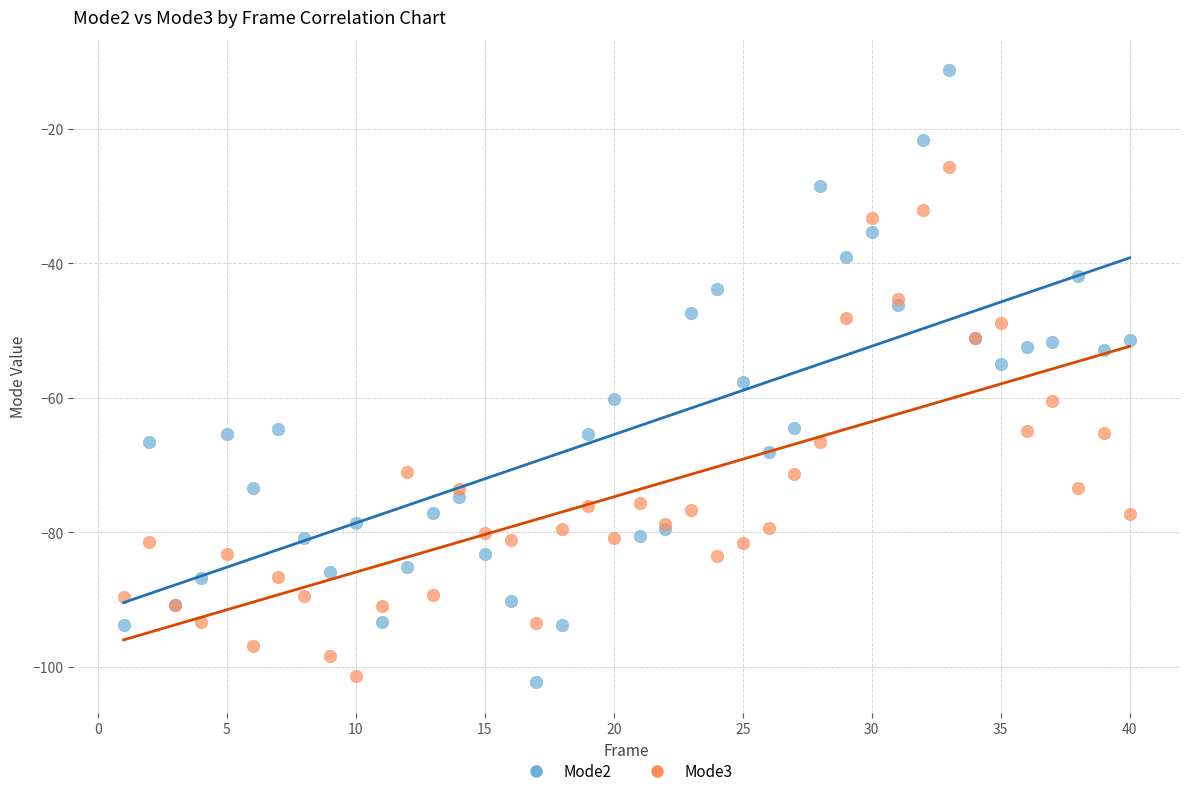

What is the X range (max minus min) for the scatter plot?

39.0